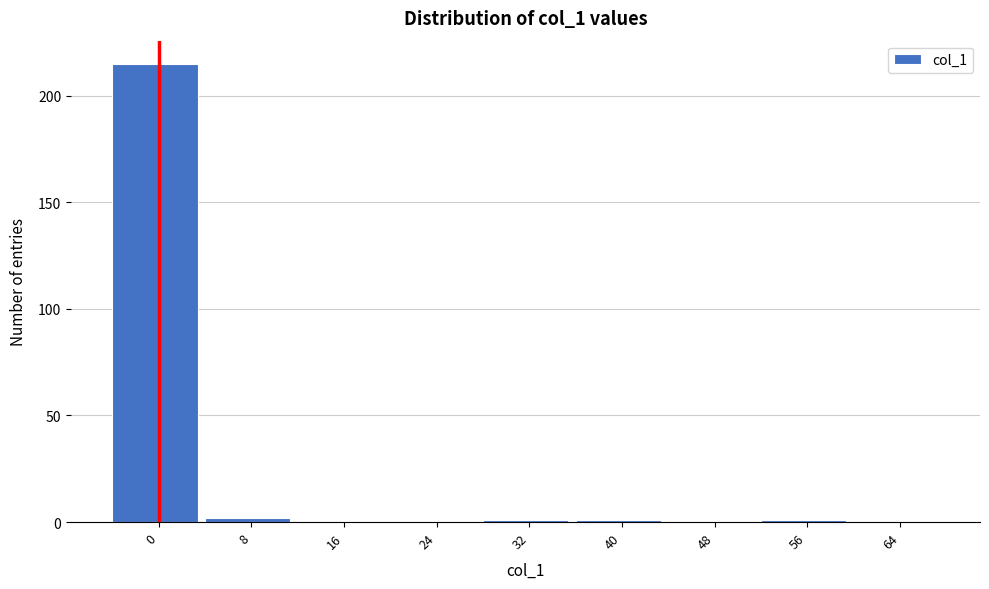

Reading left to right, extract all data points from this chart.

0=215	8=2	16=0	24=0	32=1	40=1	48=0	56=1	64=0